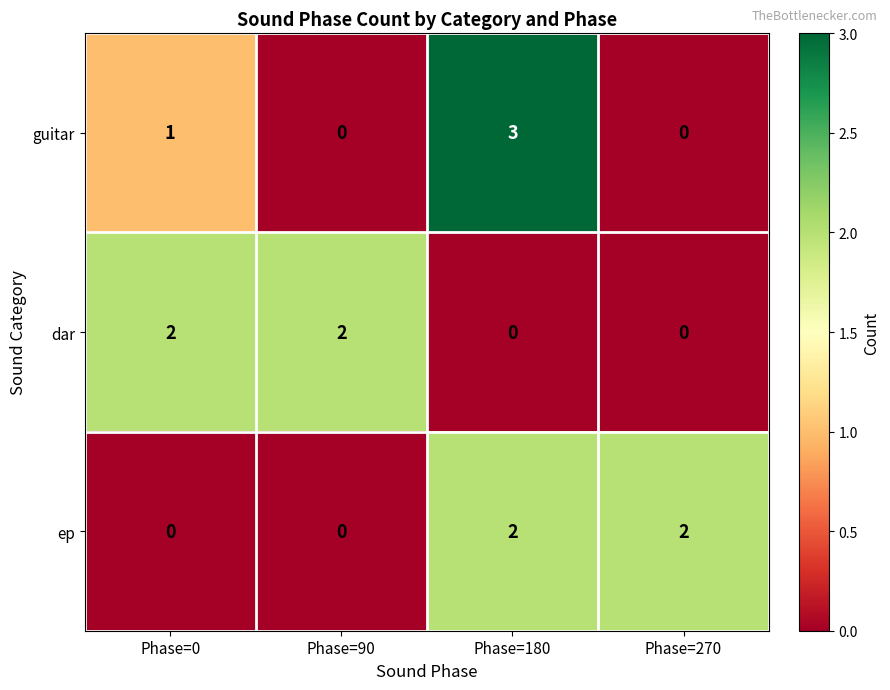

What is the maximum value shown in the chart?

3